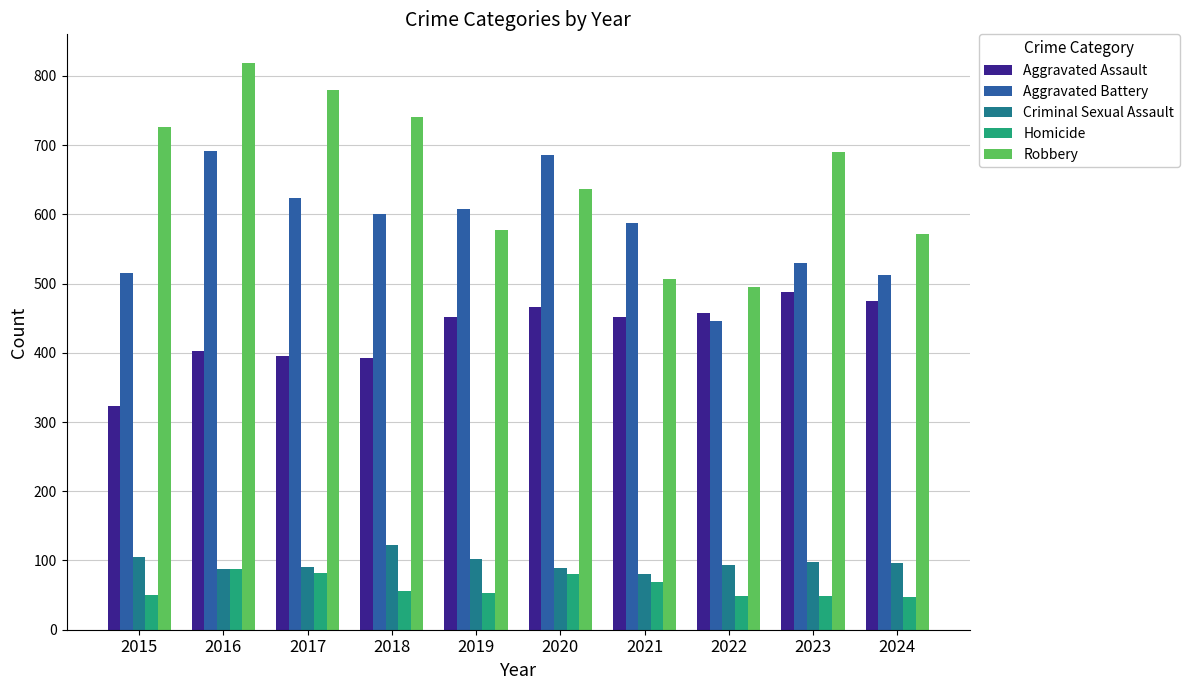

What is the value of the Aggravated Battery bar at the 10th from the left?

513